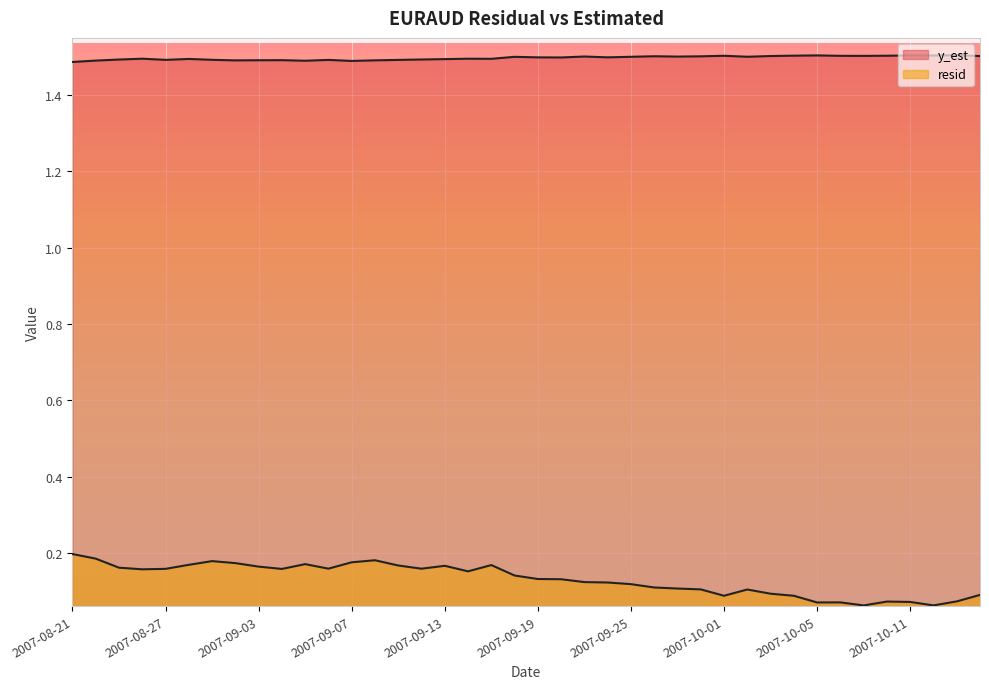

Rank the series by their average value, from lowest to highest.

resid, y_est